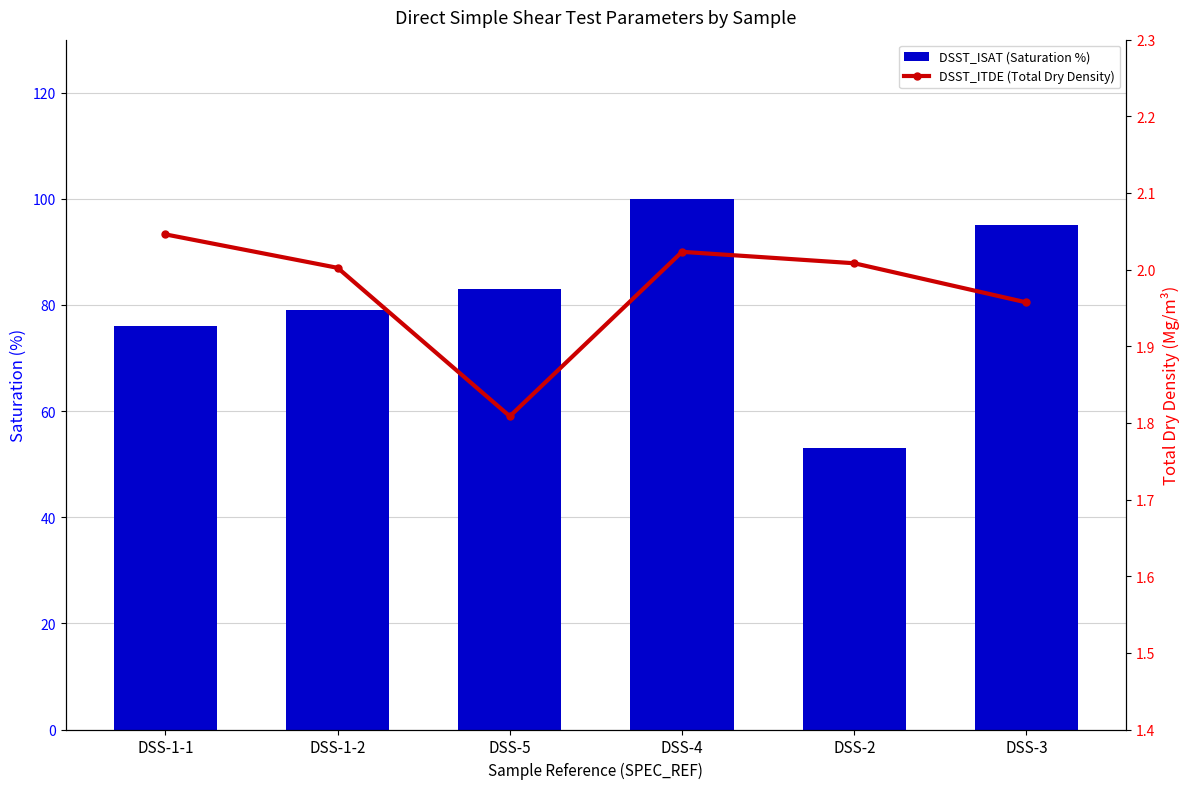

What is the value of the DSST_ISAT (Saturation %) bar at the 6th from the left?

95.0